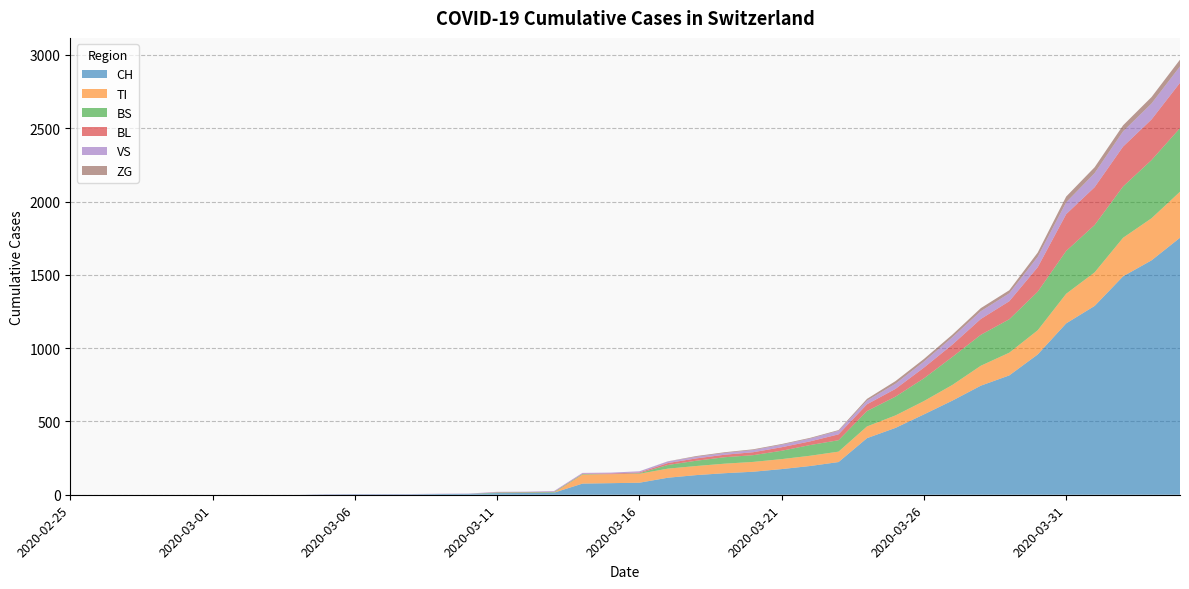

Reading left to right, what are all the values shown in this chart?

CH: 0	0	0	0	0	0	0	0	0	2	3	3	3	5	6	11	12	14	76	79	82	116	134	147	157	175	196	223	386	456	548	642	744	814	957	1169	1288	1490	1599	1753
TI: 0	0	0	0	0	0	0	0	0	0	0	0	0	0	0	0	0	0	61	61	61	62	62	65	67	68	70	71	80	85	91	107	136	155	165	202	229	263	287	314
BS: 0	0	0	0	0	0	0	0	0	0	0	0	0	0	0	4	4	4	4	0	4	25	36	44	46	57	73	78	105	128	155	191	211	228	263	292	323	350	397	434
BL: 0	0	0	0	0	0	0	0	0	0	0	0	0	0	0	2	2	2	2	5	5	13	16	17	20	24	25	40	46	53	73	84	108	123	167	251	258	272	277	309
VS: 0	0	0	0	0	0	0	0	0	2	2	2	2	2	2	3	3	5	6	6	8	11	11	12	15	17	19	24	25	35	41	50	53	54	71	81	96	104	109	112
ZG: 0	0	0	0	0	0	0	0	0	0	0	0	0	0	0	0	0	0	0	0	0	1	5	5	5	5	5	5	12	18	18	18	21	21	29	39	40	41	44	46